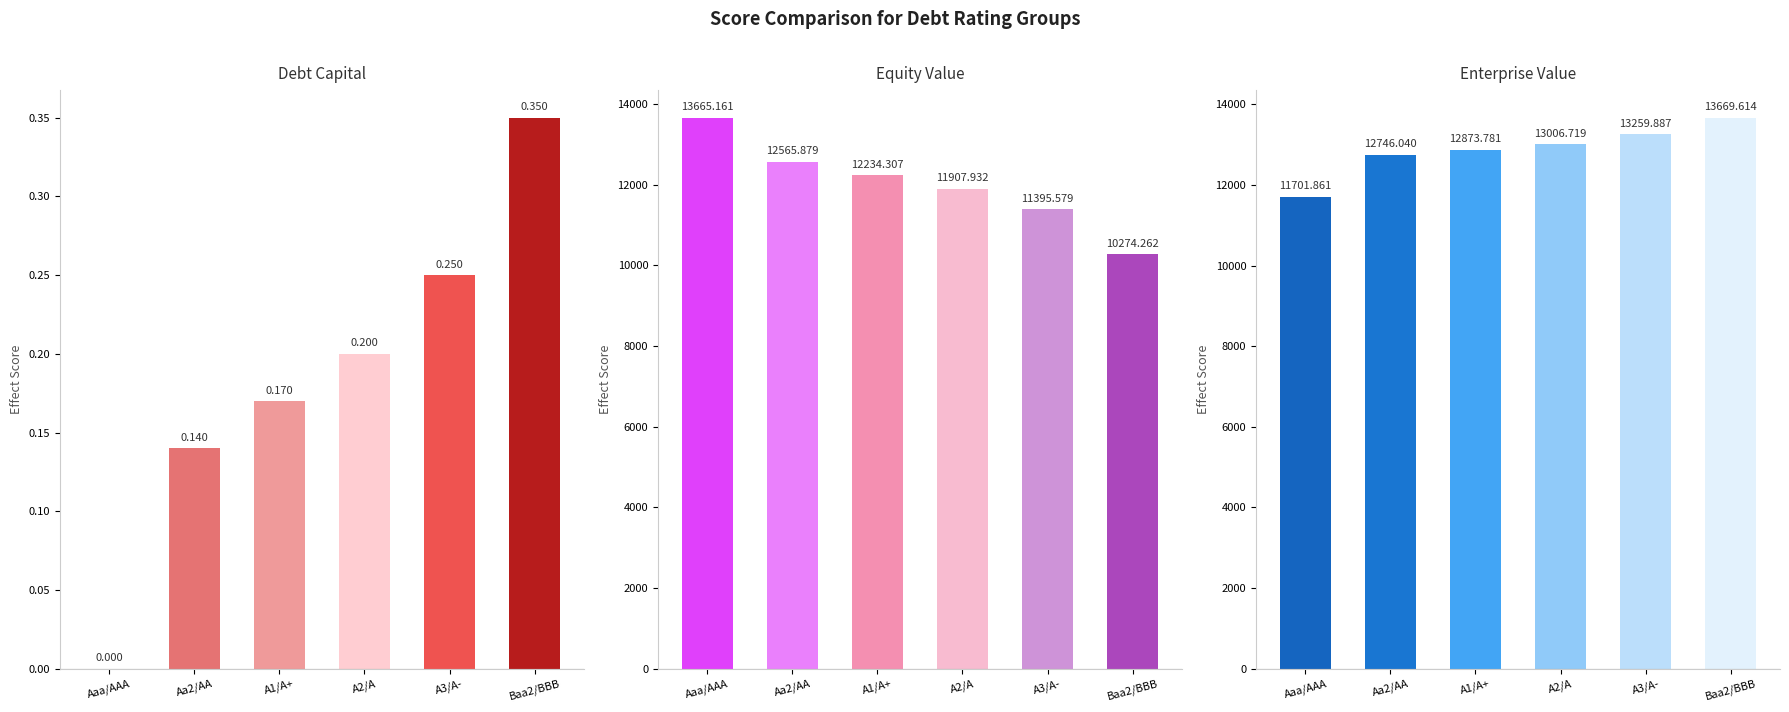

Is the value of A1/A+ at equity_value greater than the value of Aa2/AA at debt_capital?

Yes